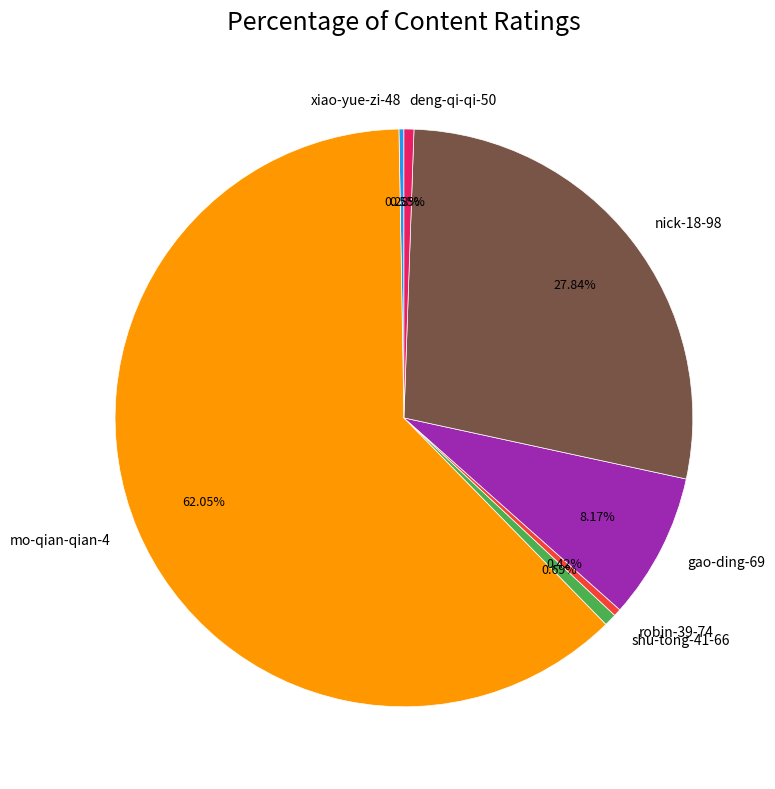

Which slice represents more than half of the pie?

mo-qian-qian-4